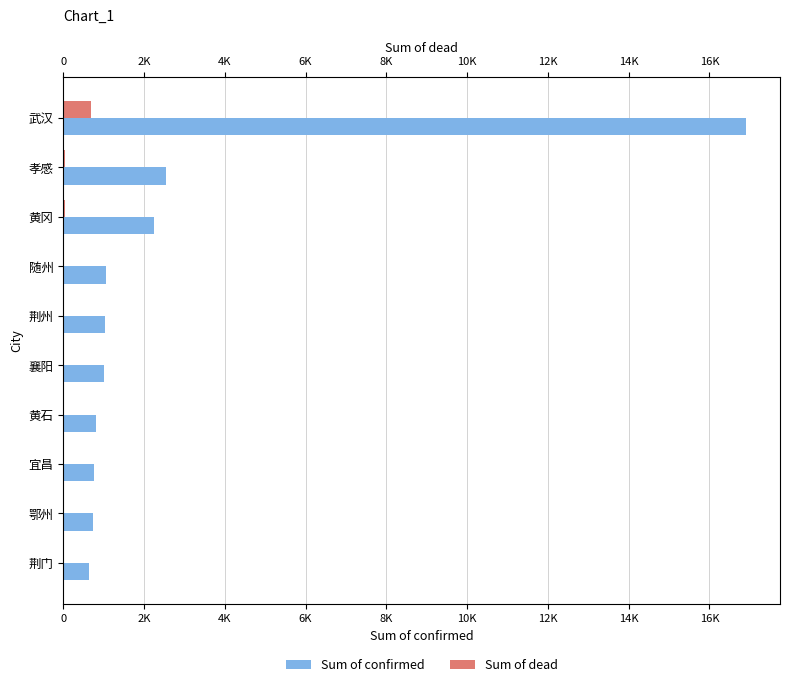

What is the sum of all Sum of dead values?

848